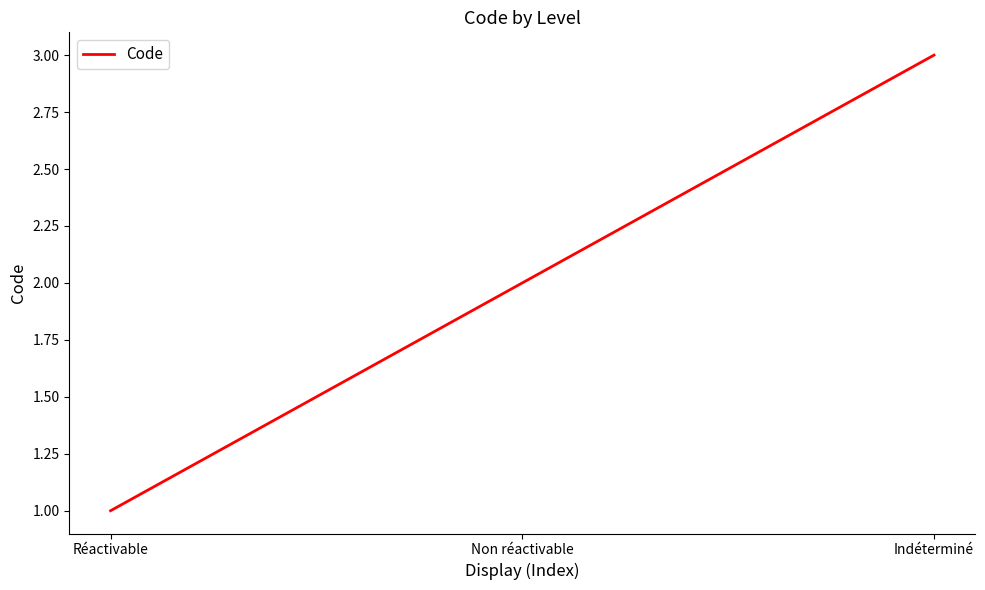

What is the maximum value shown in the chart?

3